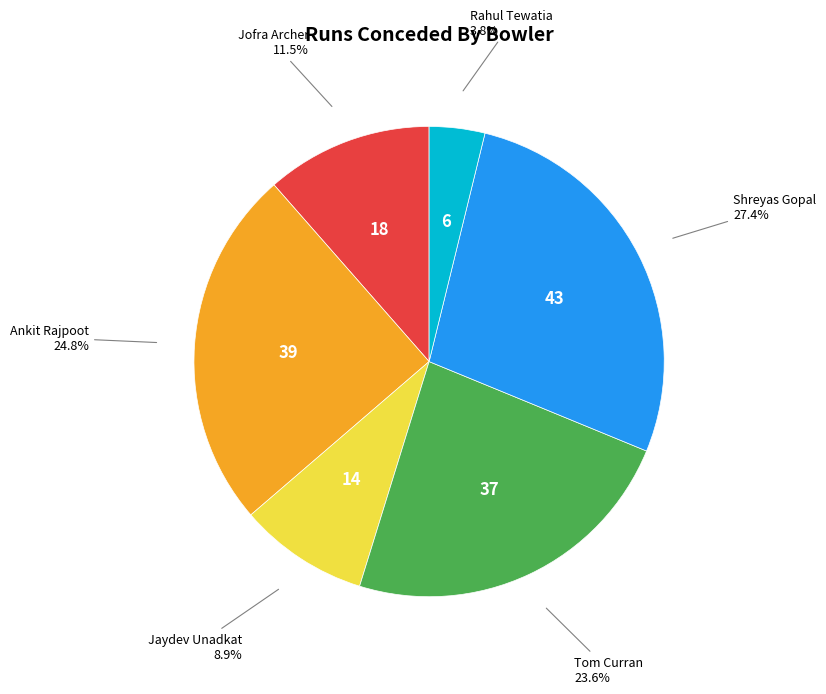

Does any single category account for the majority?

No